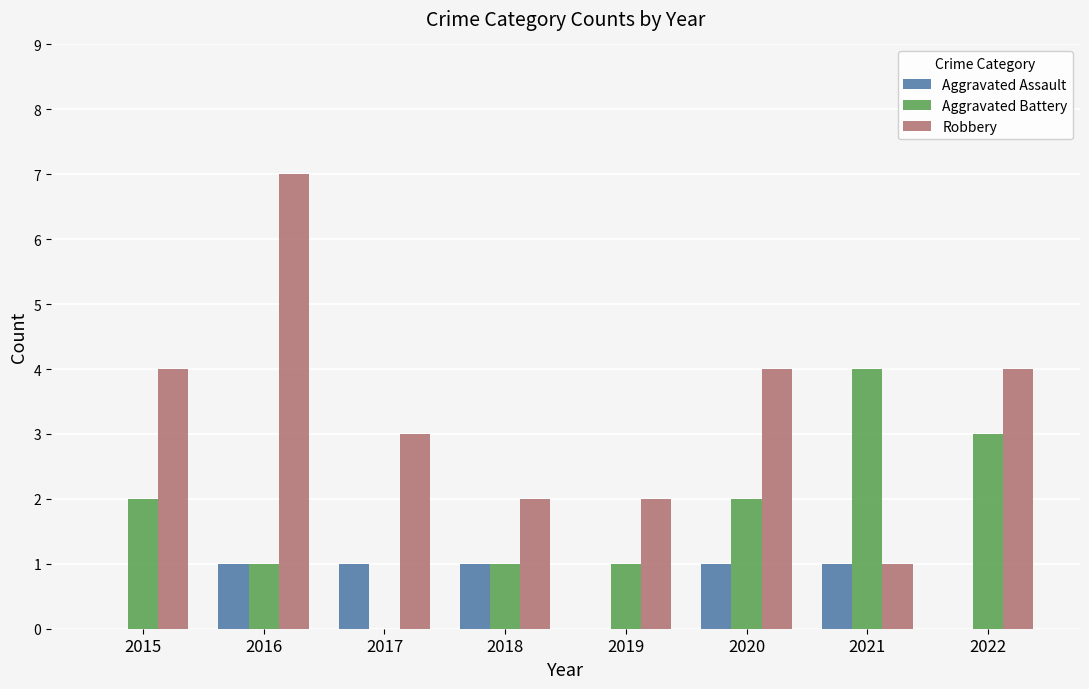

Between 2015 and 2016, which series saw the biggest shift?

Robbery